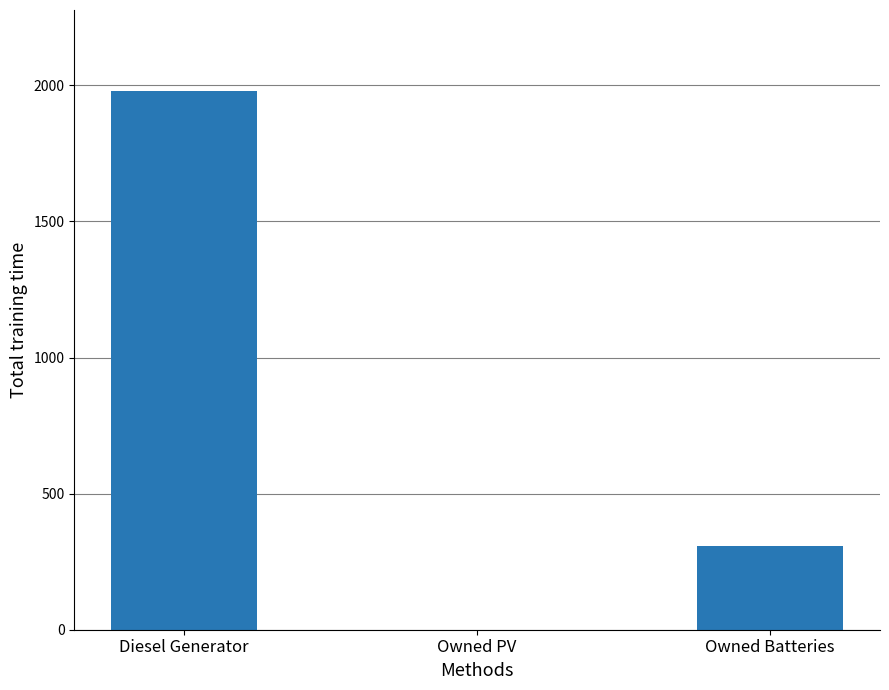

Reading right to left, extract all data points from this chart.

Owned Batteries=306.0	Owned PV=0.0	Diesel Generator=1980.0